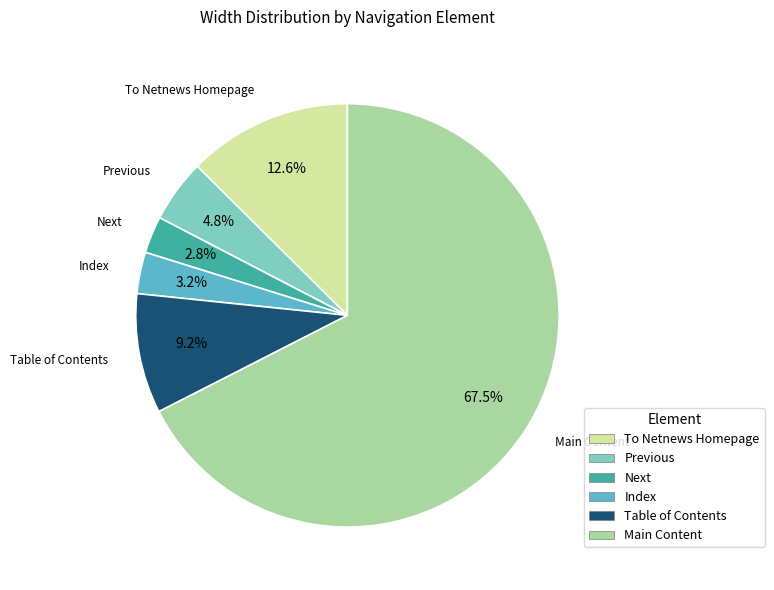

Combined, what portion of the pie is Table of Contents and Main Content?

76.6%